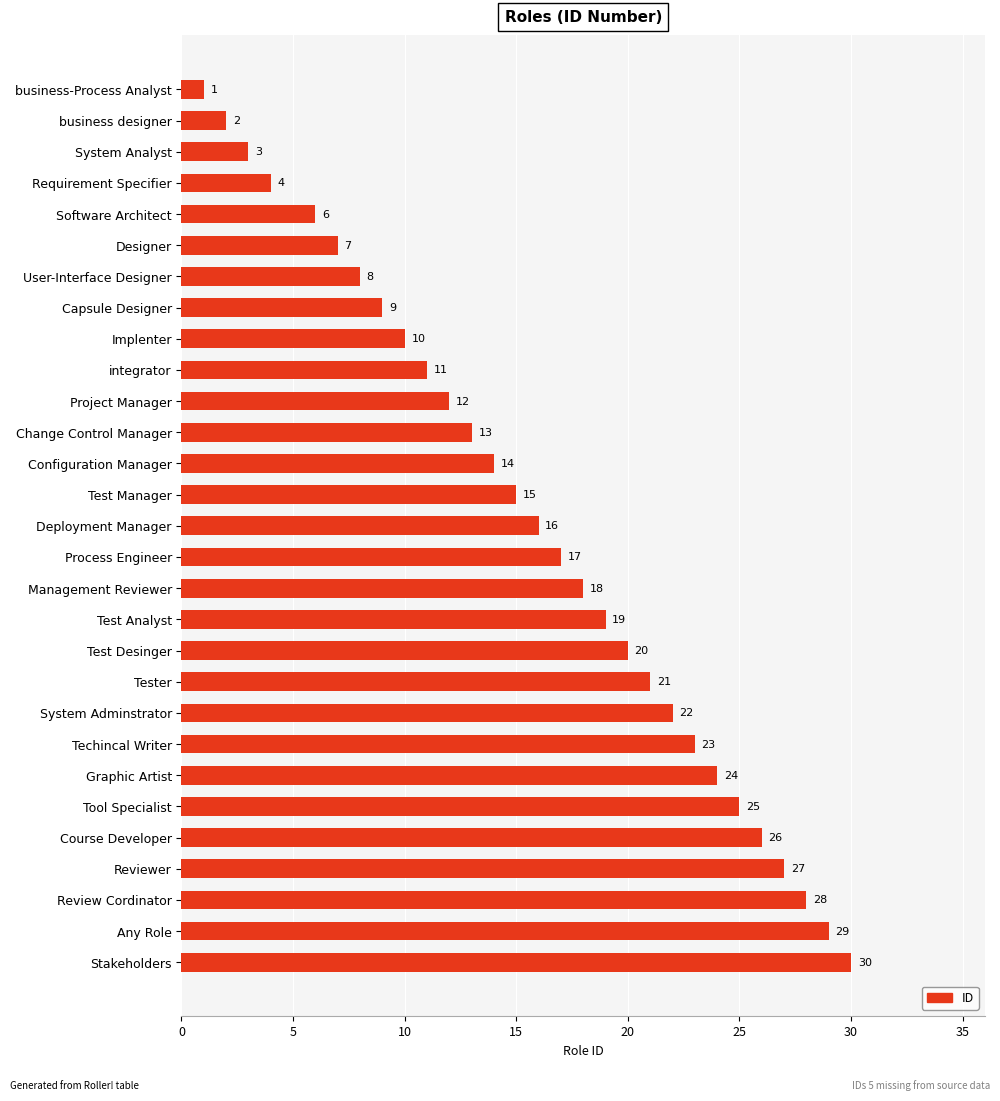

Which has a higher value, Graphic Artist or System Adminstrator?

Graphic Artist